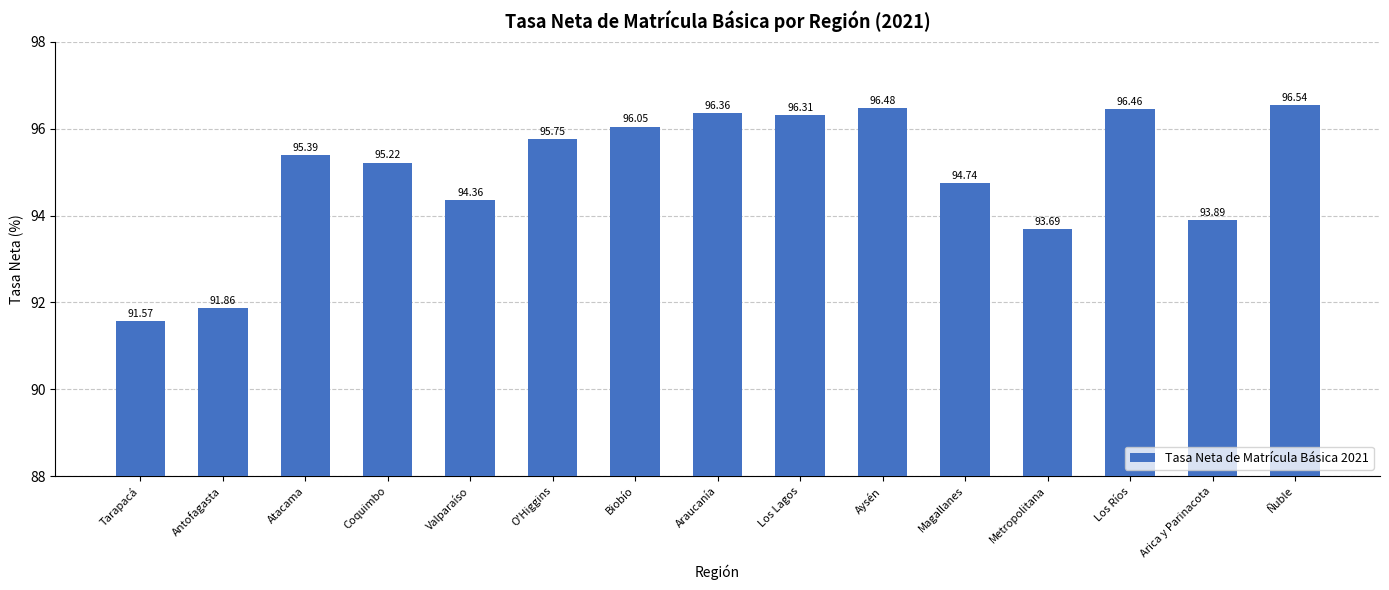

What is the smallest value displayed?

91.6